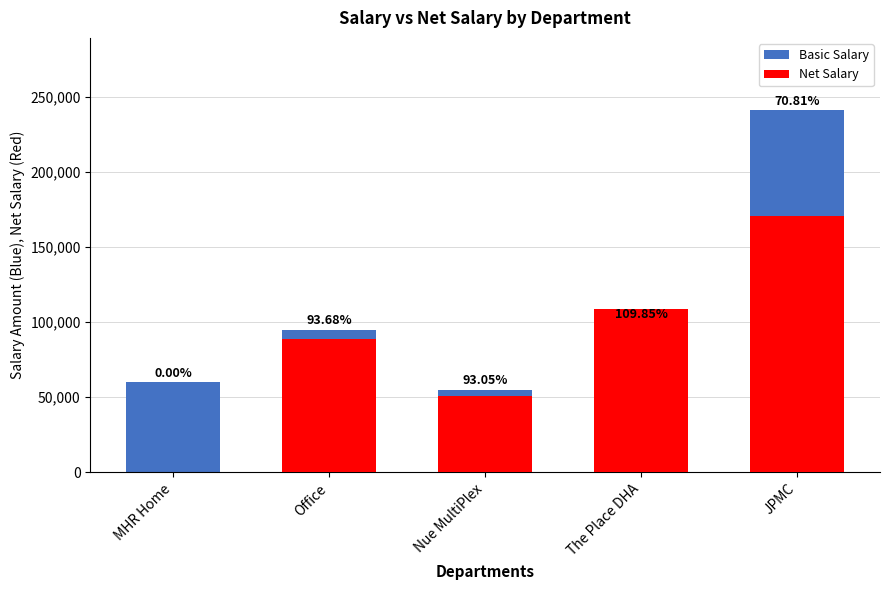

Where does the Net Salary series first go above 89000?

The Place DHA